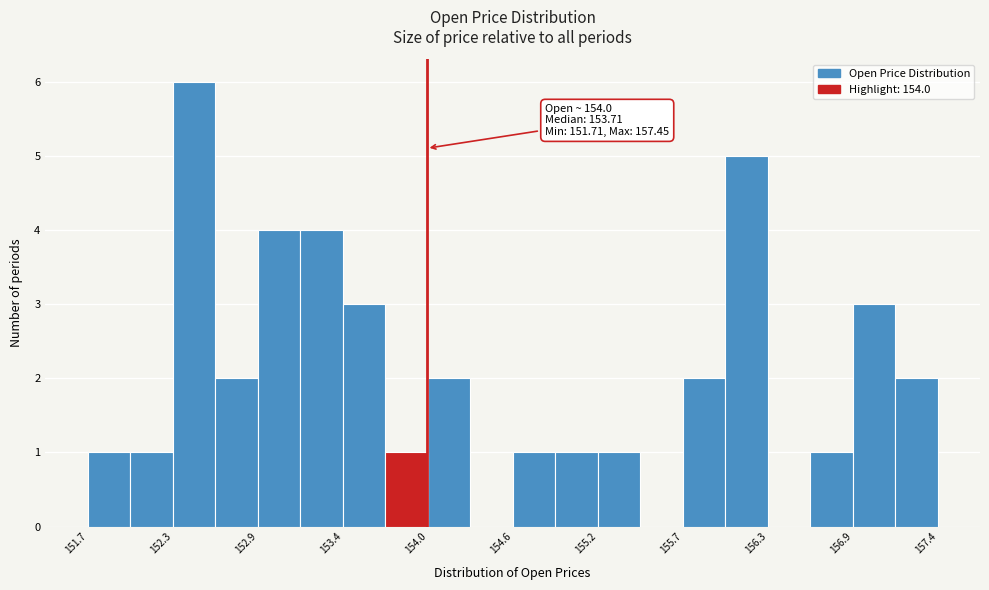

Around what value on the x-axis is the tallest bar? Give the approximate position of its centre, as read against the axis.

152.4